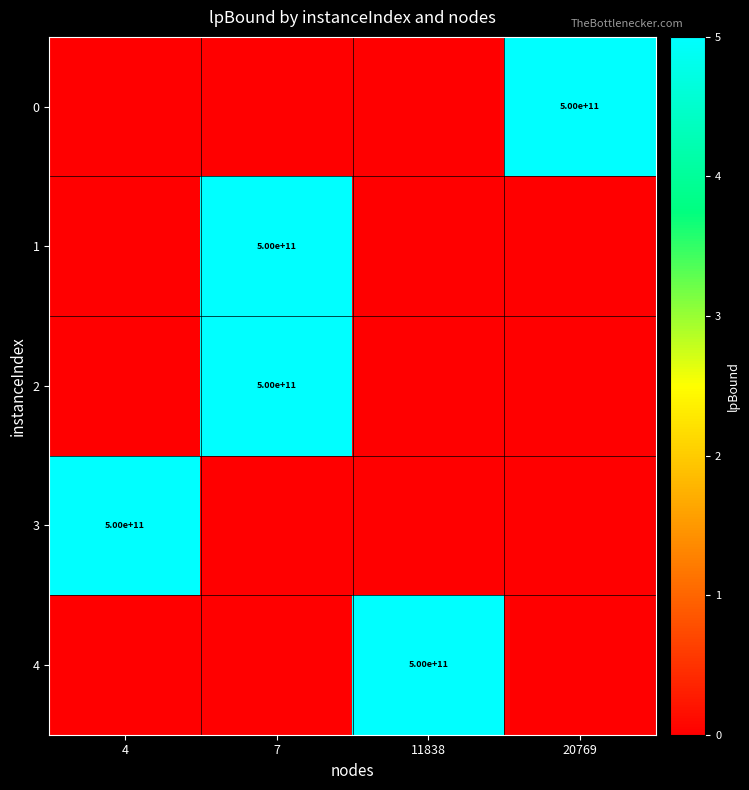

The value of 2 at 7 is 114260788299. True or false?

False